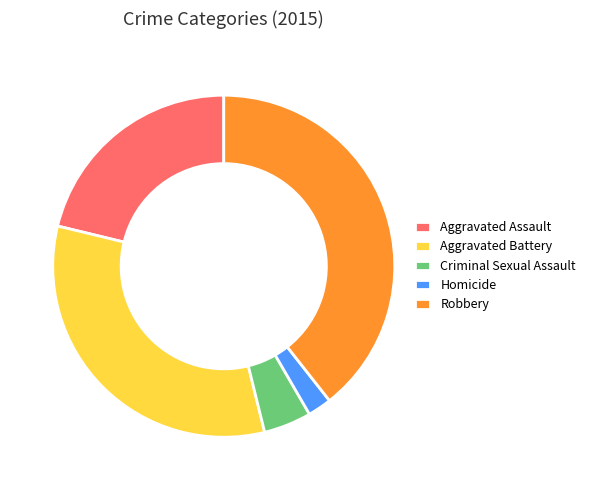

Is there a majority slice in this chart?

No